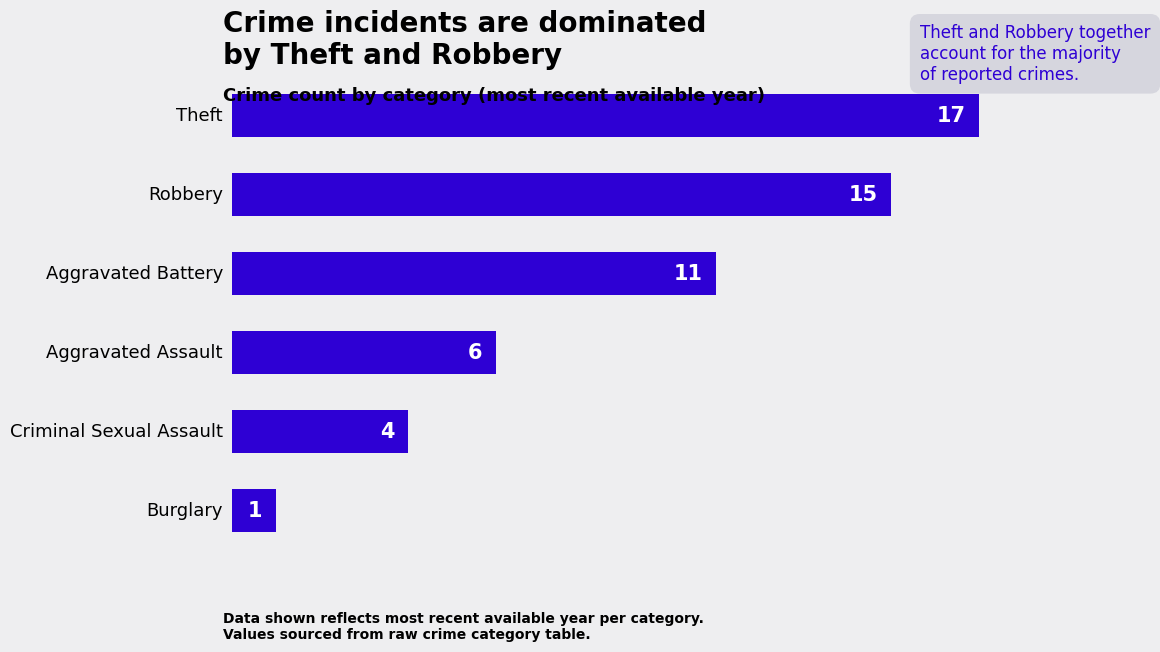

What is the greatest value displayed?

17